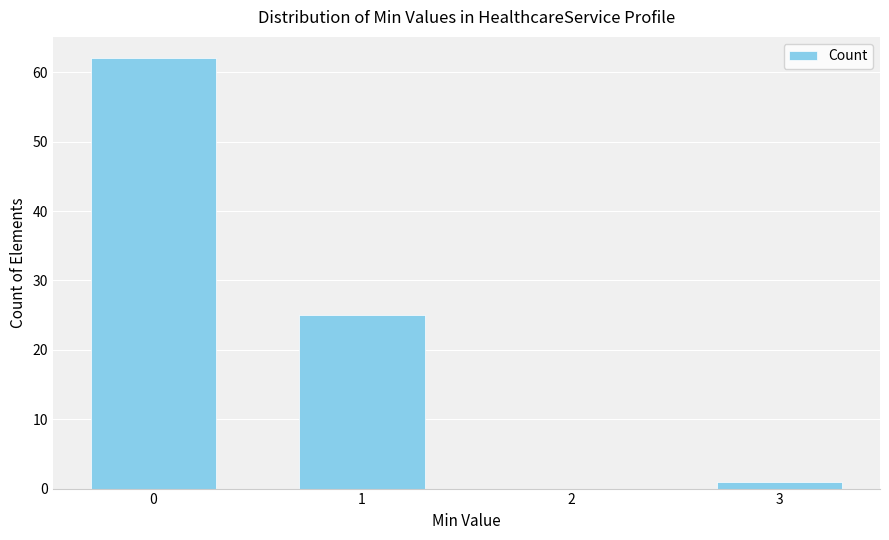

Reading right to left, transcribe all the data shown in this chart.

3=1	2=0	1=25	0=62